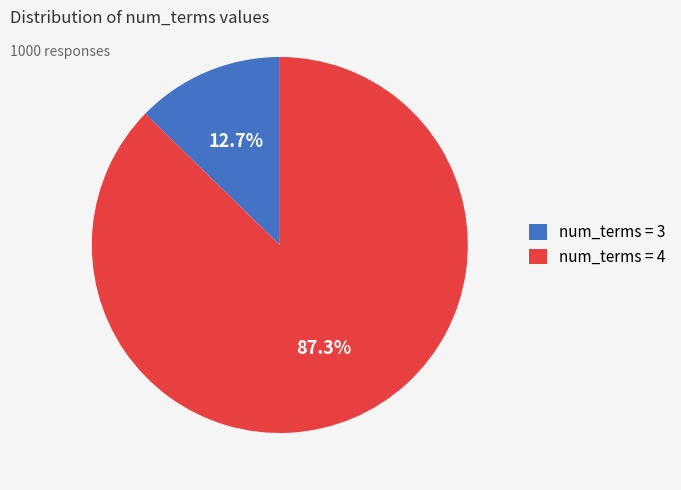

Approximately how many times larger is the value at num_terms = 4 compared to num_terms = 3?

6.9